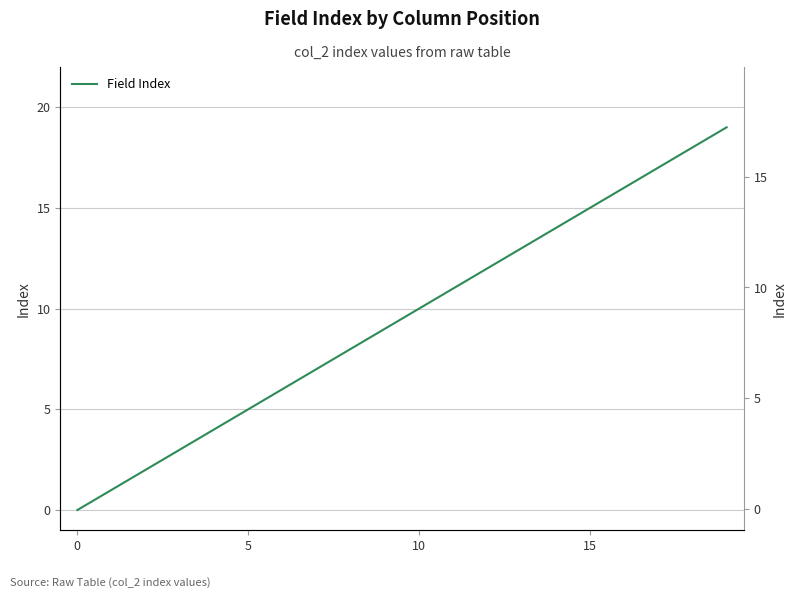

What is the sum of all values?

190